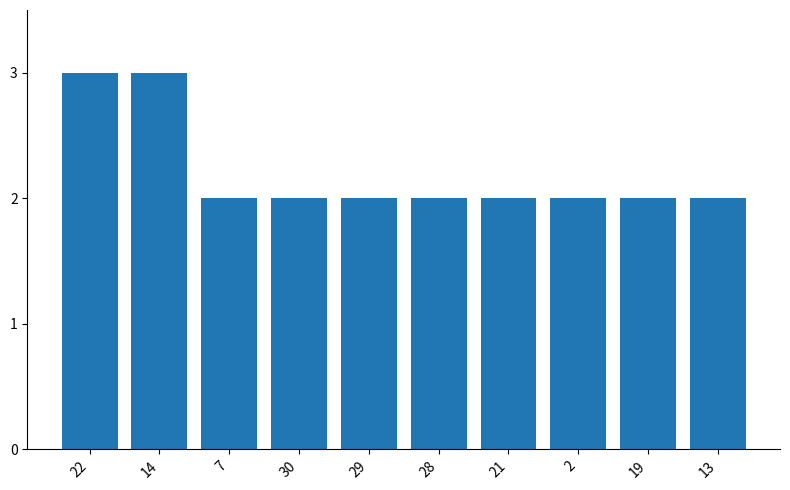

What is the sum of all values?

22